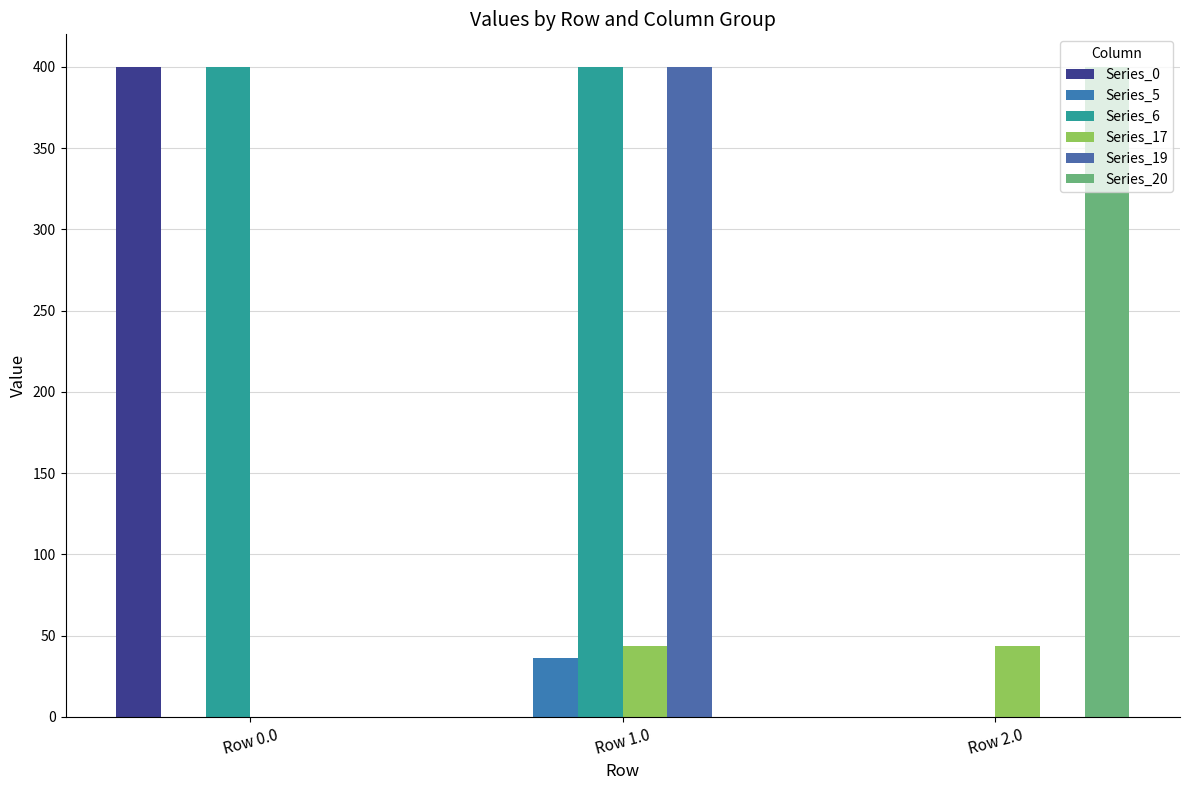

How many groups of bars are there?

3